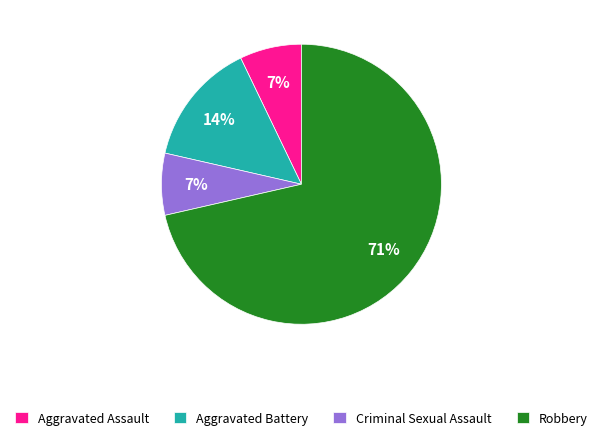

What is the majority slice?

Robbery